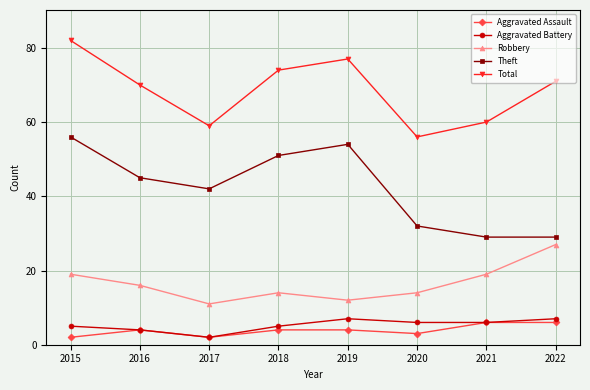

True or false: Total and Theft intersect in this chart.

False